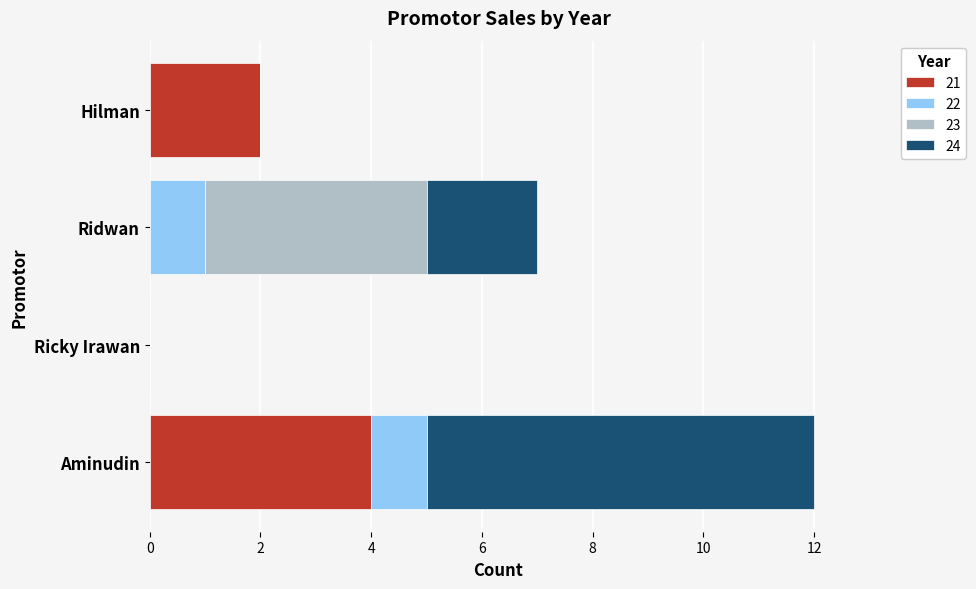

True or false: 21 has a value of -2 at Ricky Irawan.

False